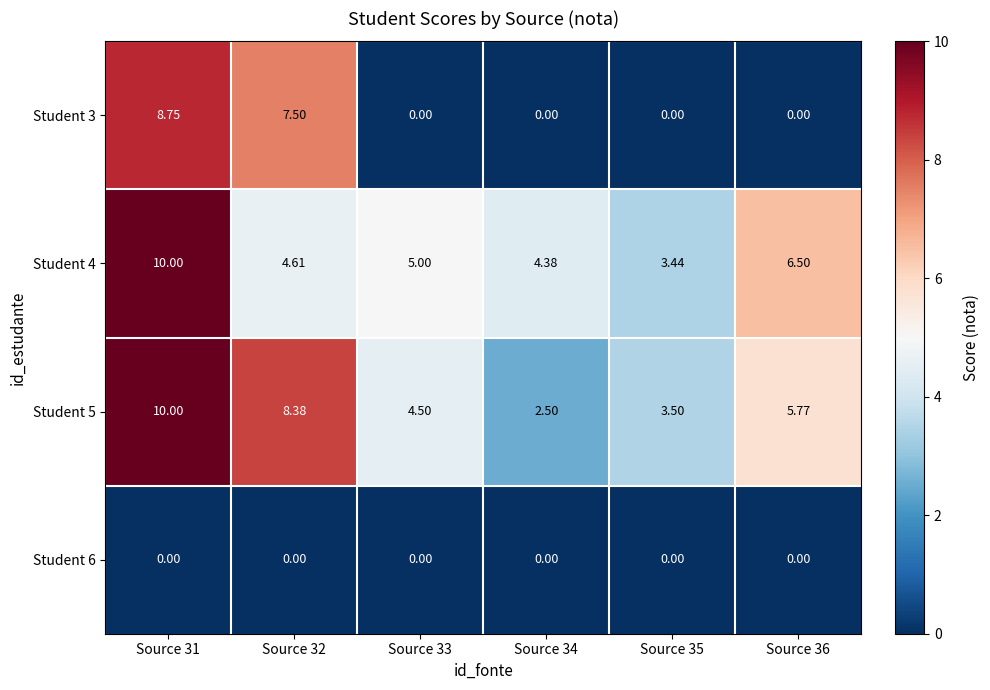

At how many categories does at least one series exceed 7?

2